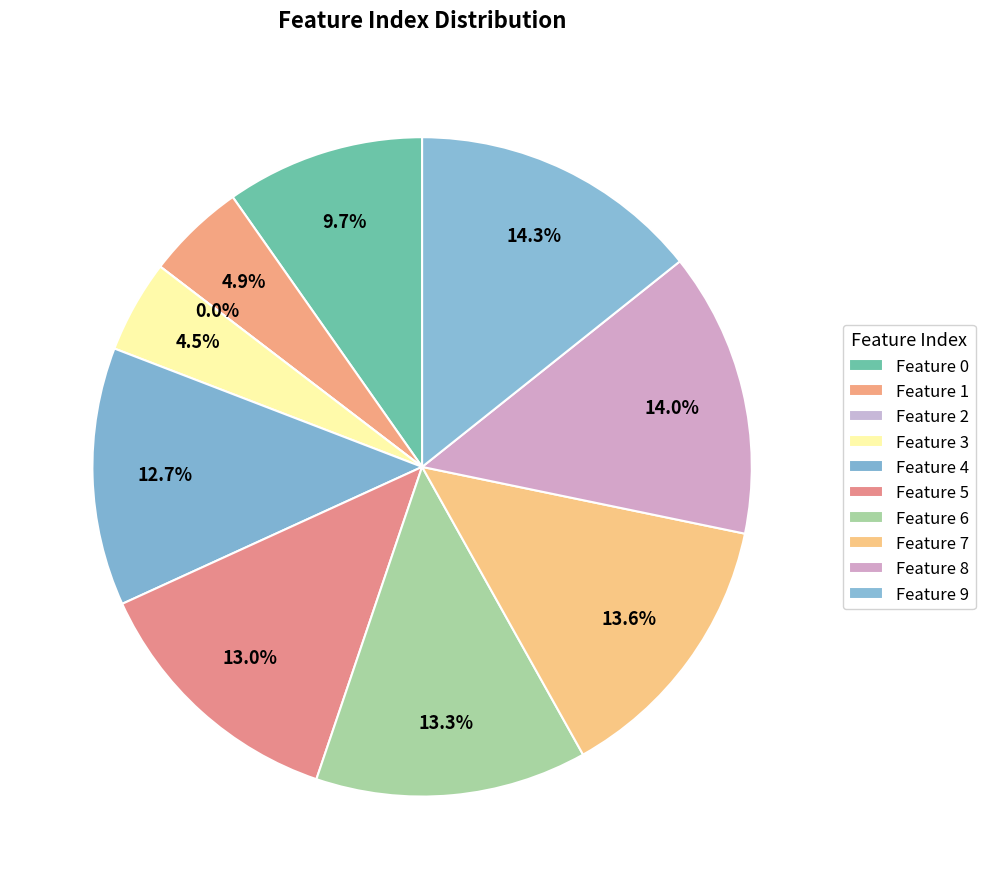

What is the smallest slice in the pie chart?

Feature 2